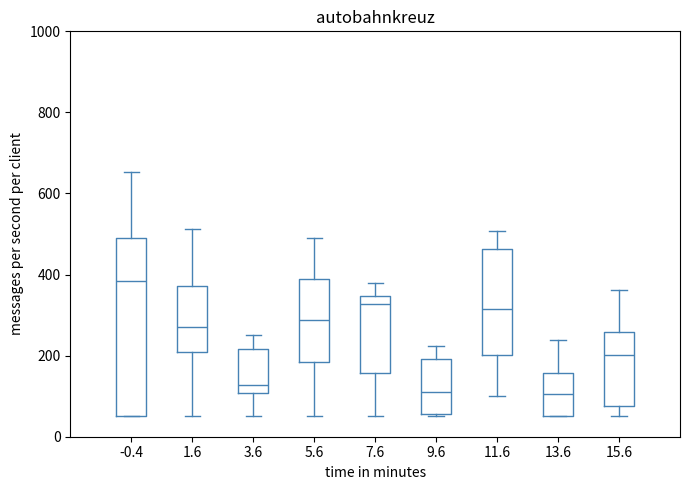

Comparing the boxes themselves (not the whiskers), which one is the tallest?

-0.4